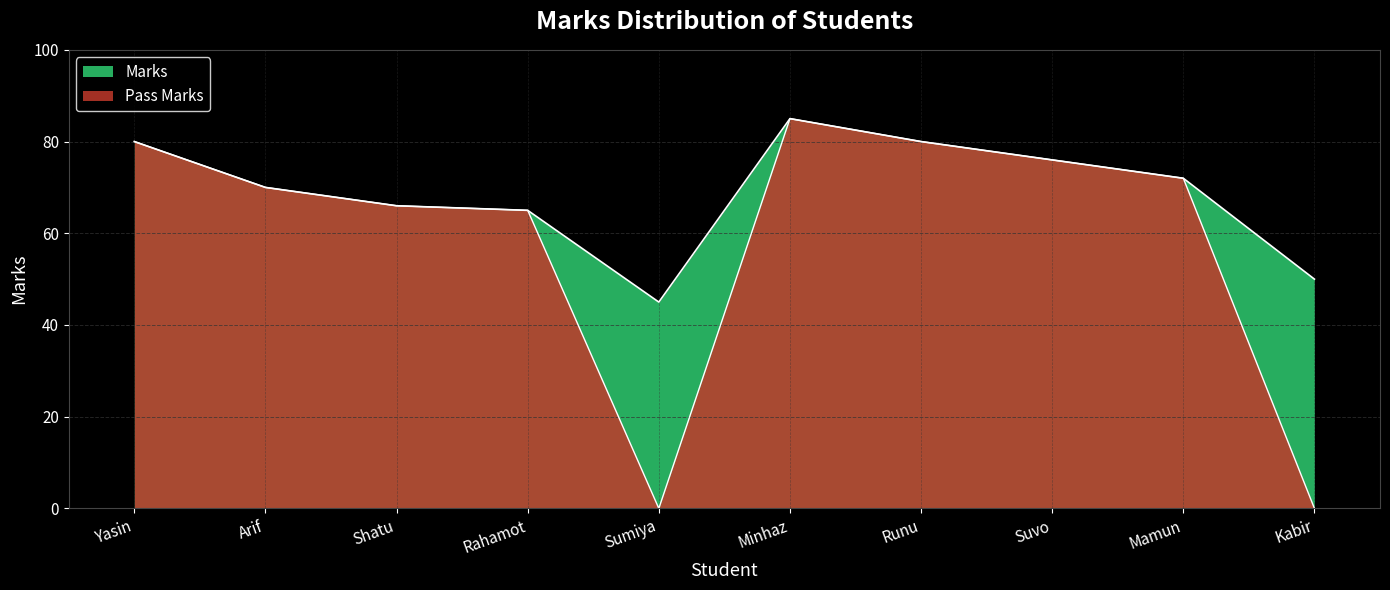

Is it true that the value at Kabir is 86?

False